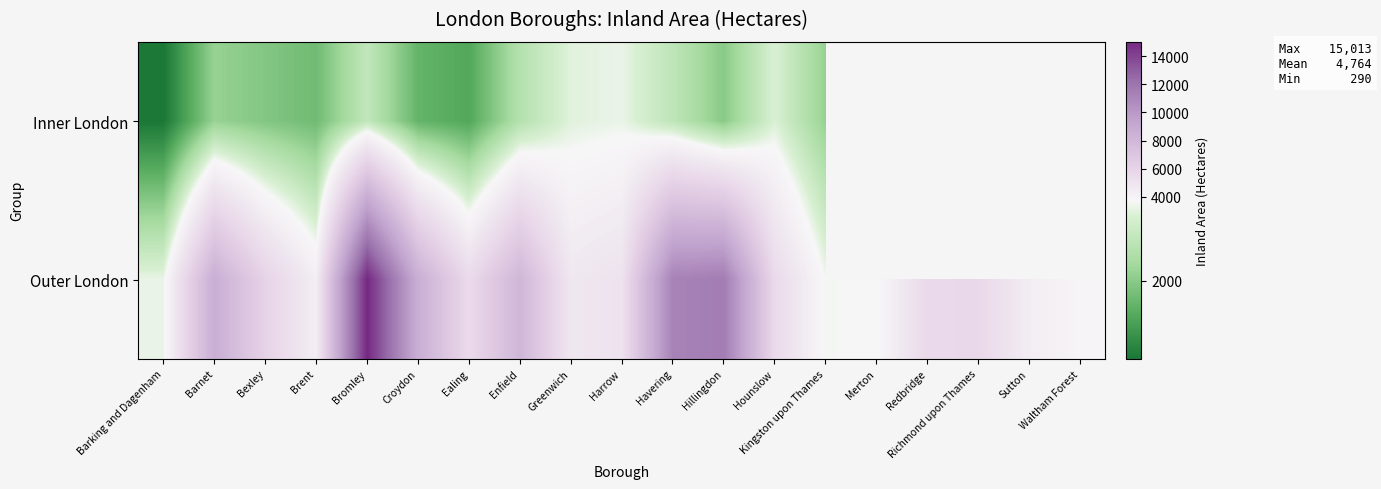

What is the smallest value displayed?

290.4